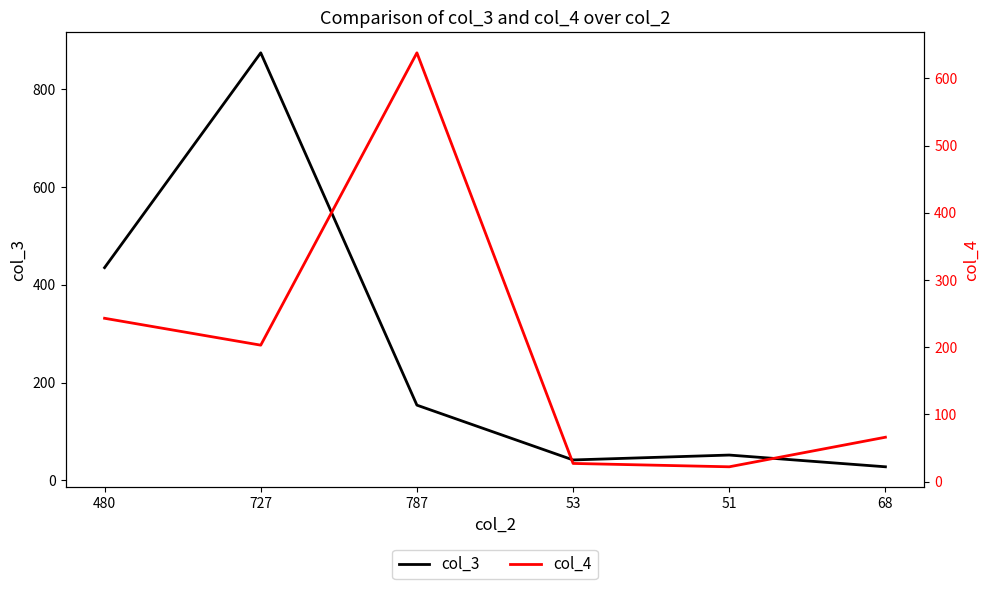

What position from the right is 68?

1